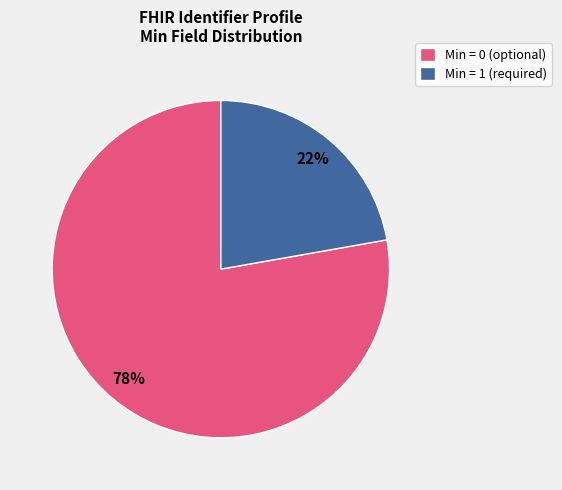

What is the smallest slice in the pie chart?

Min = 1 (required)